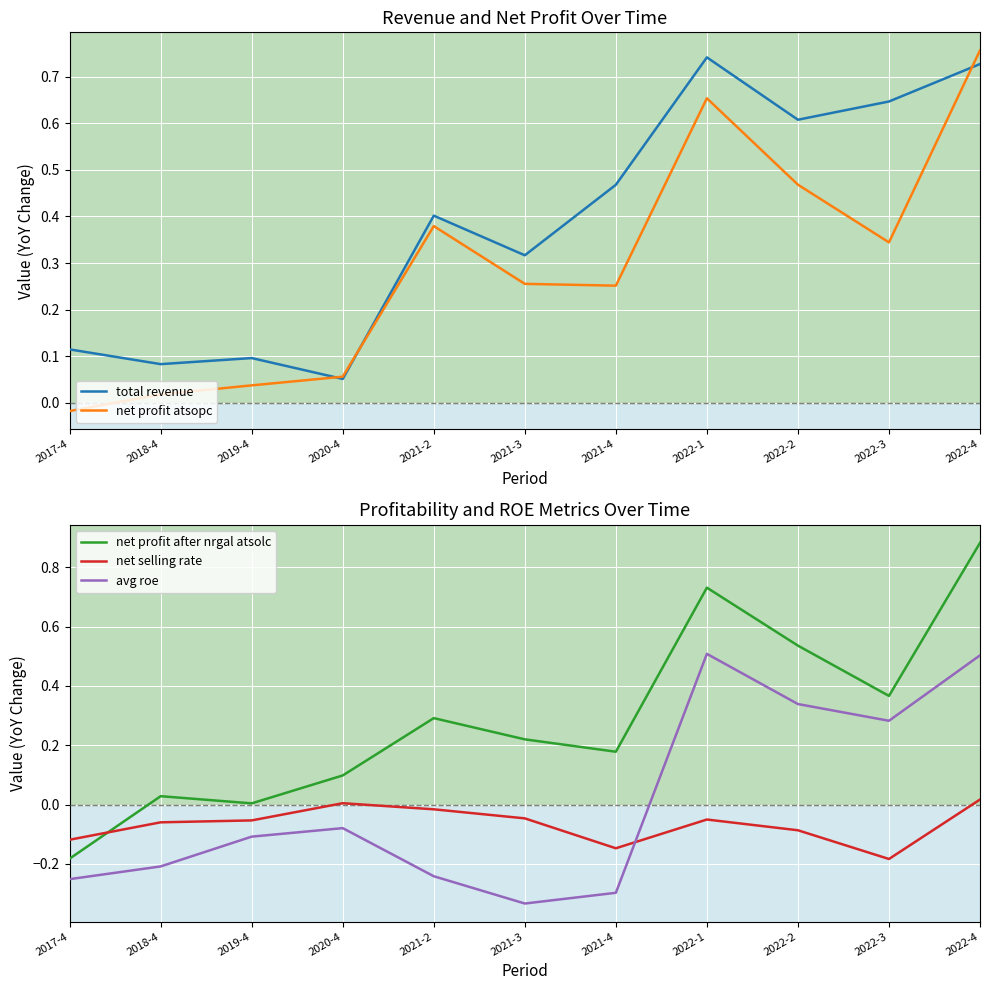

What is the difference between the maximum and minimum values in the net selling rate series?

0.2